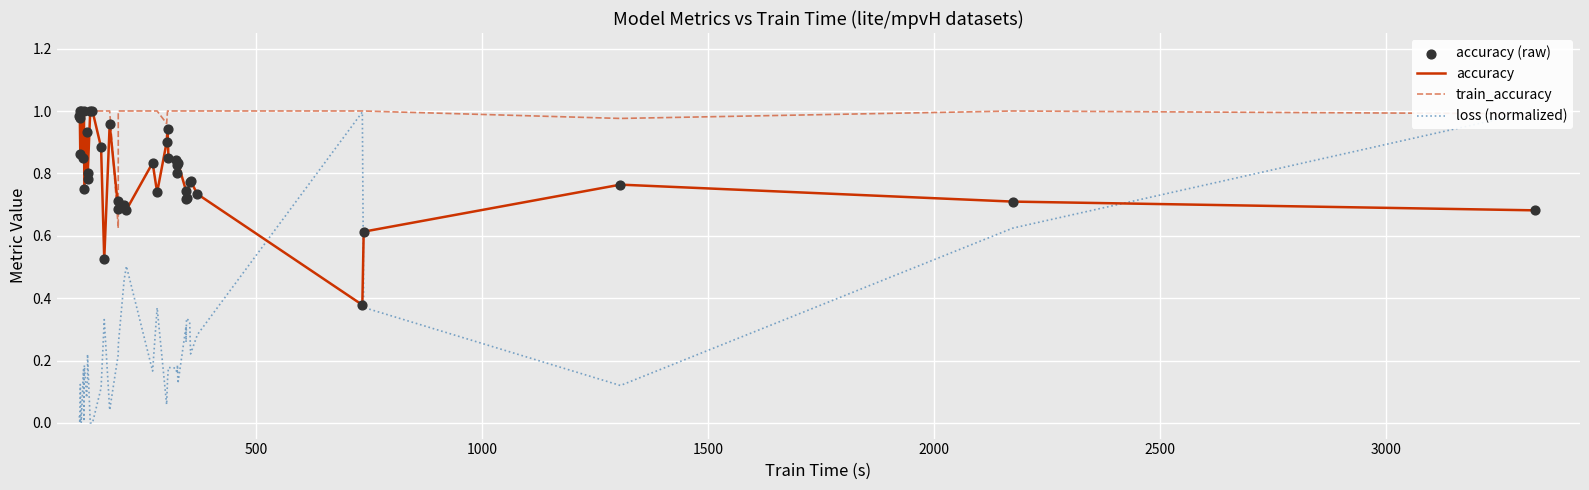

Which series reaches the maximum Y coordinate?

accuracy